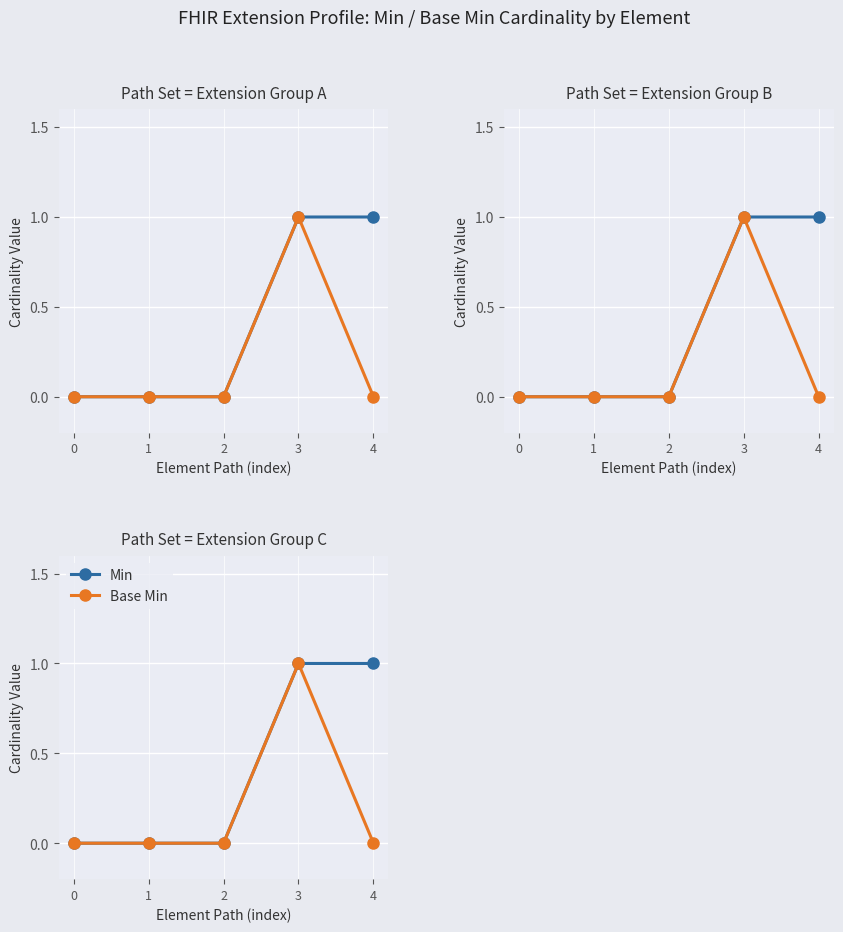

How many series are shown in this chart?

2